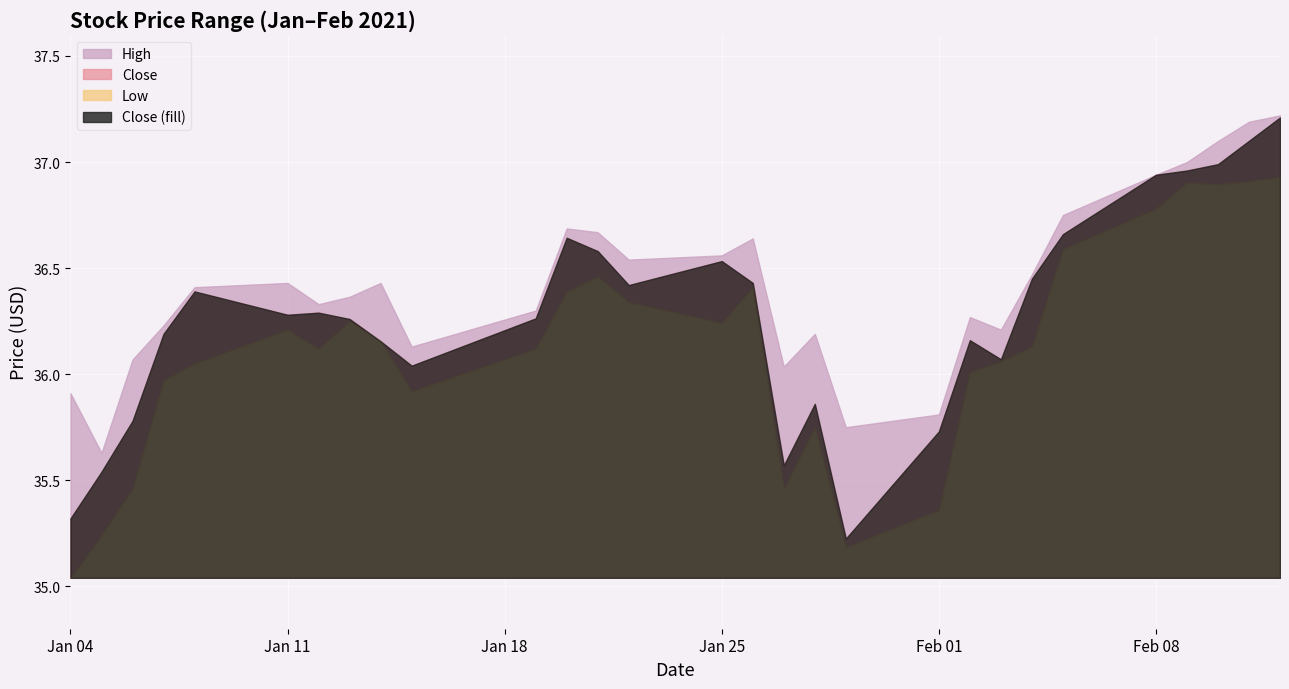

What is the spread (max minus min) of values at 2021-01-22?

0.2